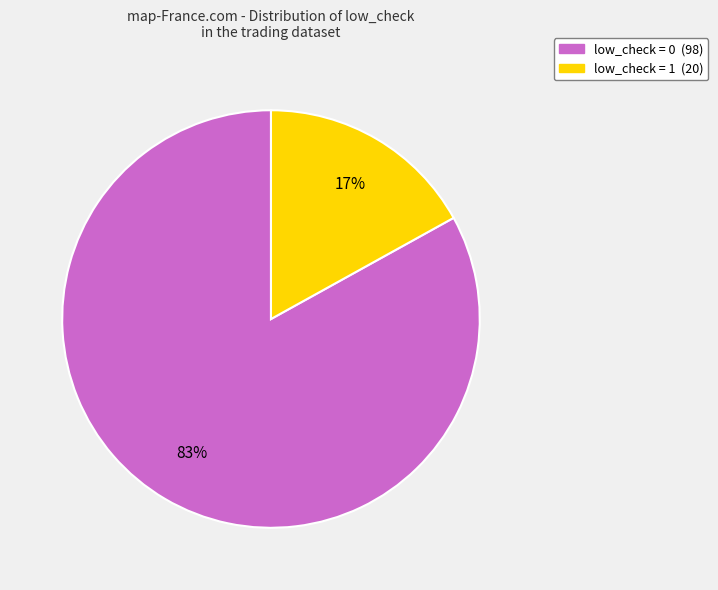

The low_check = 0 slice represents 73% of the pie. True or false?

False